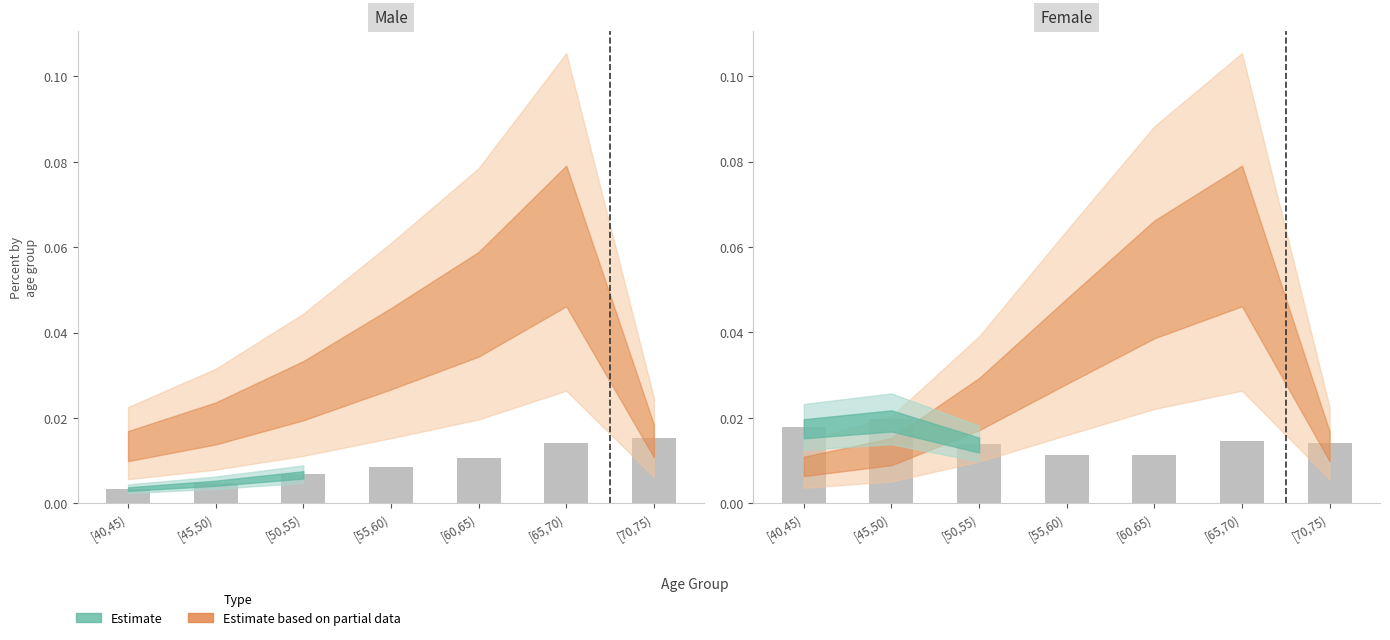

Which category has the highest value in the Female_anaemia series?

[45,50)